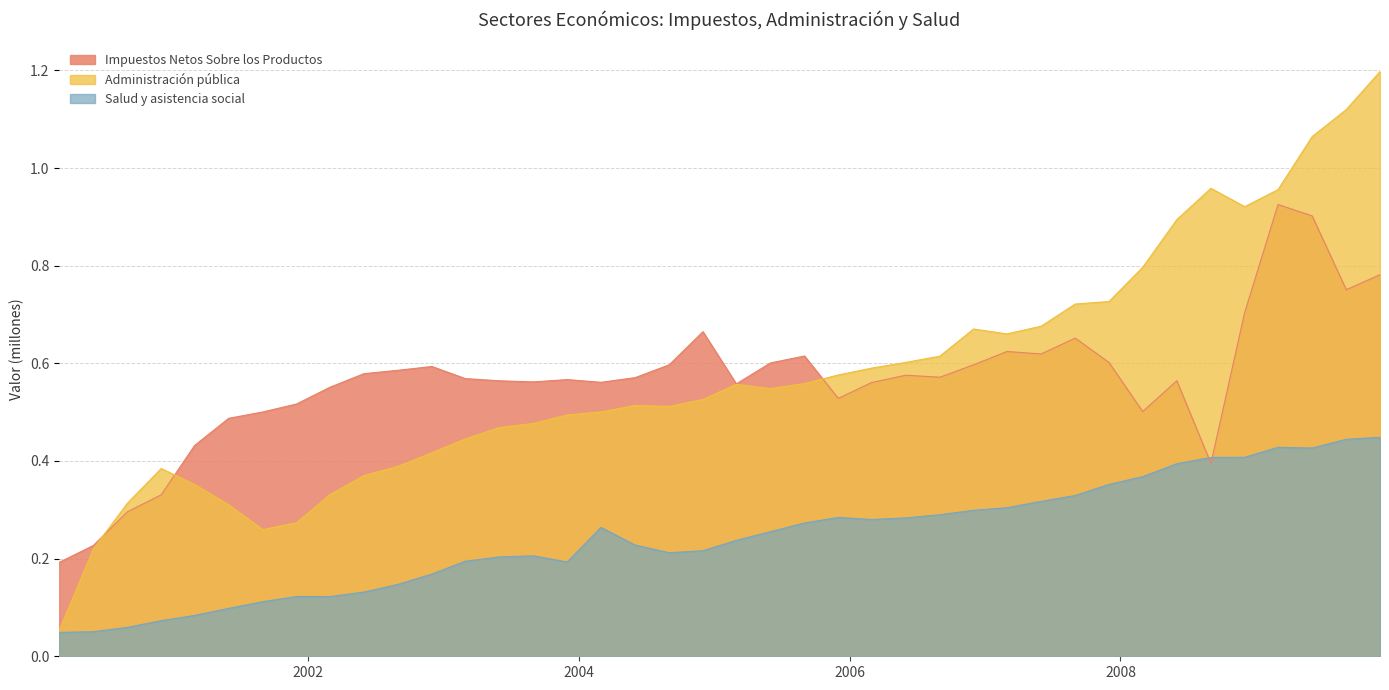

Between 2000-03-01 and 2001-06-01, which series saw the biggest shift?

Impuestos Netos Sobre los Productos